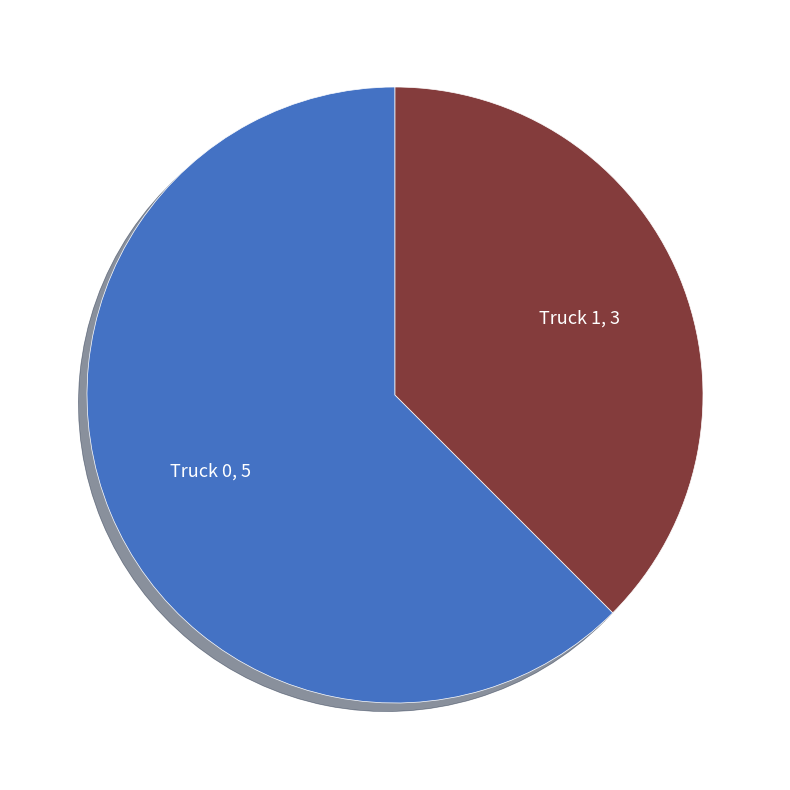

Is there any slice that represents more than half of the pie?

Yes